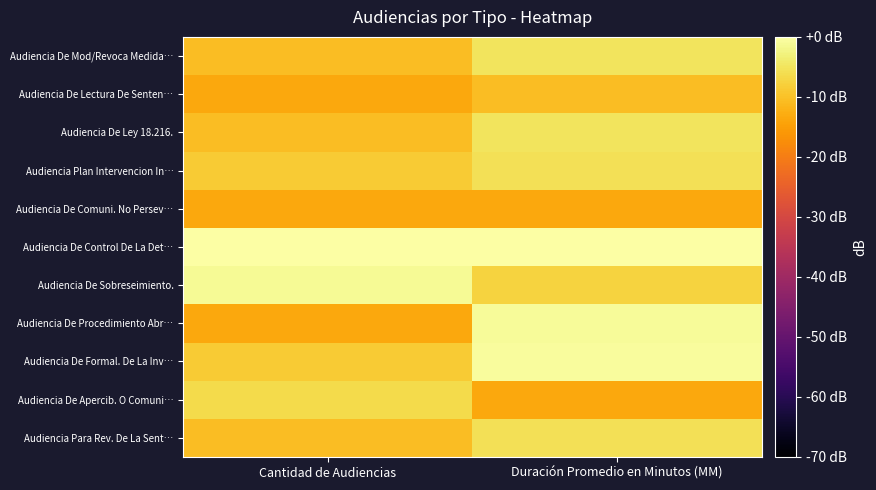

At Duración Promedio en Minutos (MM), list the series in order from smallest to largest.

Audiencia De Apercib. O Comuni…, Audiencia De Comuni. No Persev…, Audiencia De Lectura De Senten…, Audiencia De Sobreseimiento., Audiencia Para Rev. De La Sent…, Audiencia Plan Intervencion In…, Audiencia De Ley 18.216., Audiencia De Mod/Revoca Medida…, Audiencia De Procedimiento Abr…, Audiencia De Formal. De La Inv…, Audiencia De Control De La Det…